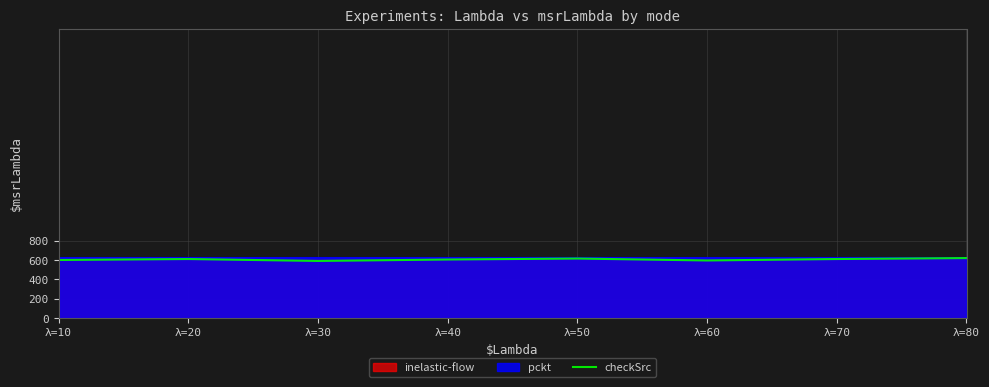

Does the chart have visible grid lines?

Yes